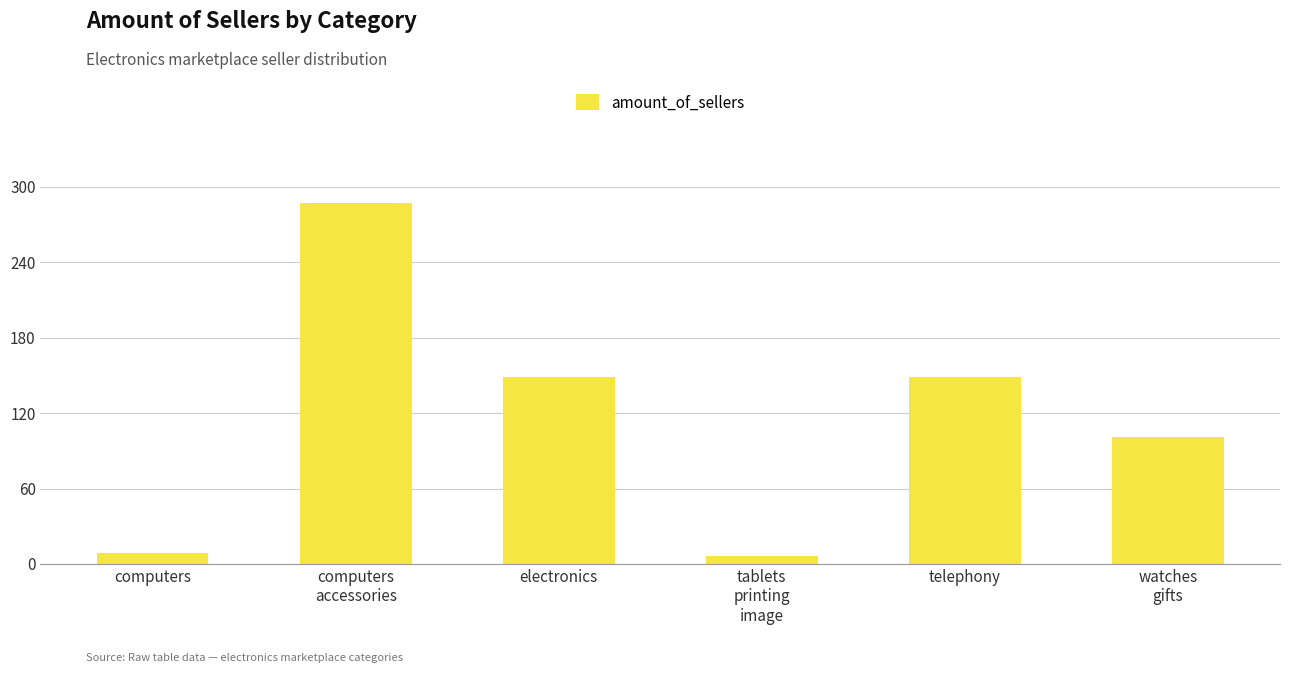

Reading right to left, extract all data points from this chart.

101	149	6	149	287	9